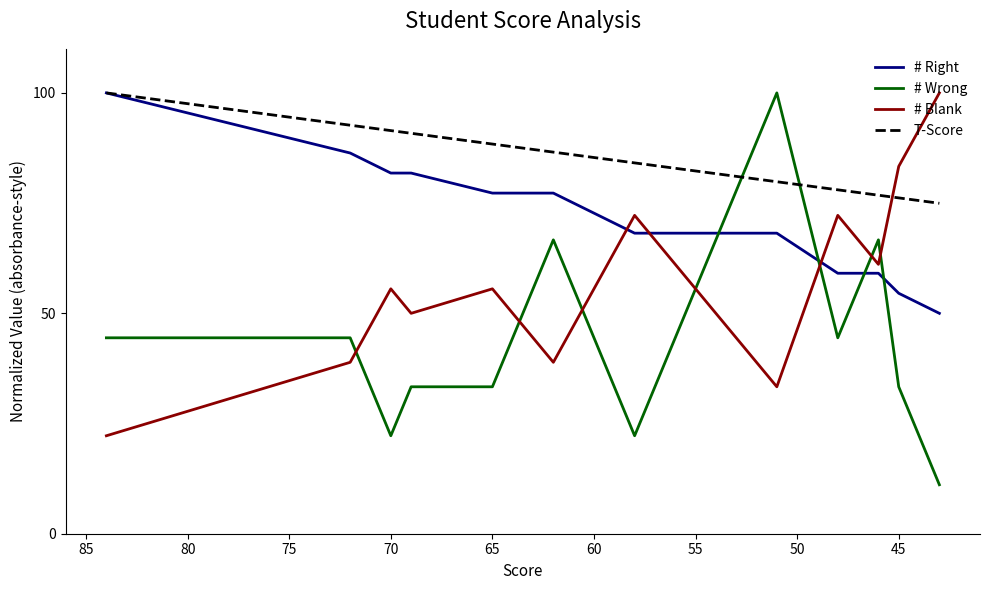

In # Wrong, how many points are lower than both neighbors (excluding endpoints)?

2